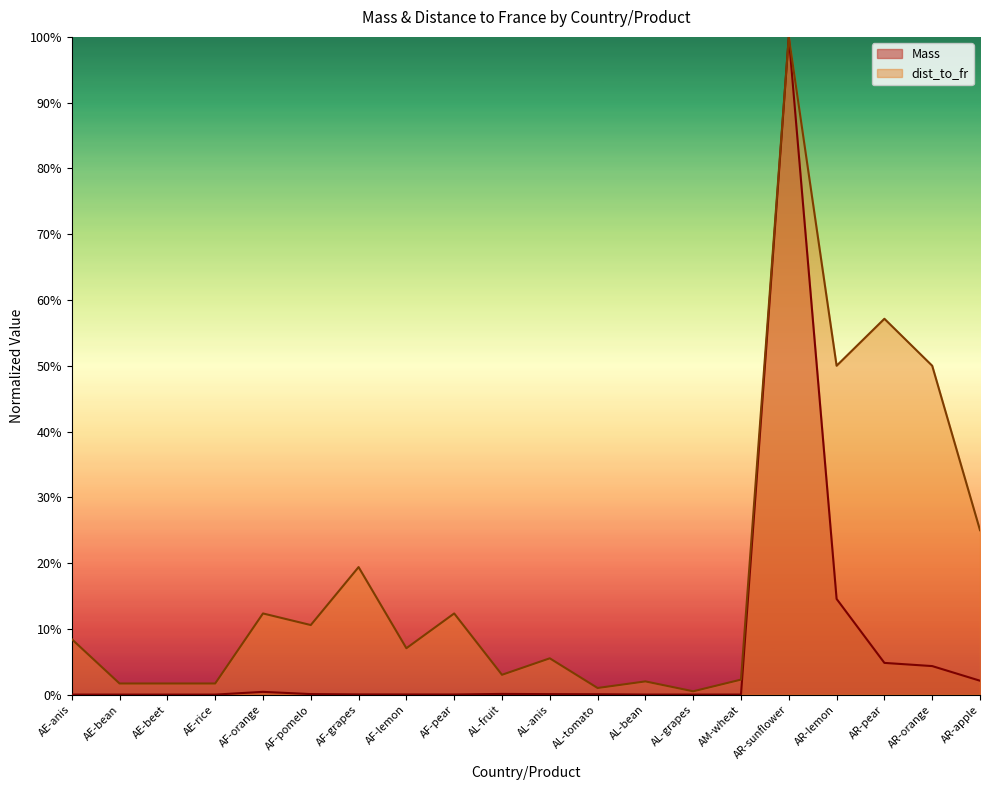

The dist_to_fr series shows 0.5 at AR-orange. True or false?

True